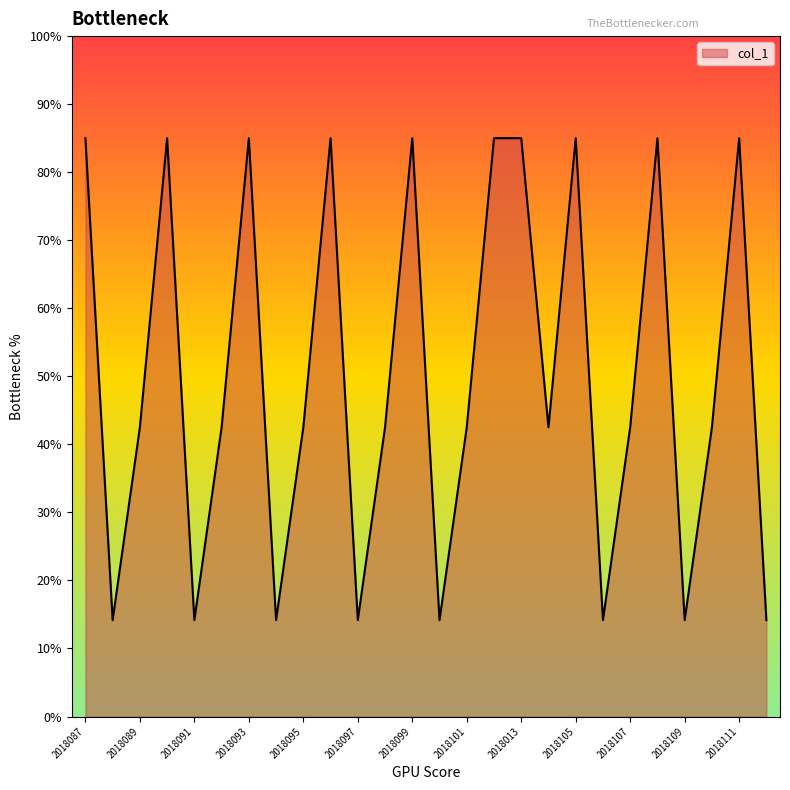

True or false: there are more than 0 points higher than both neighbors.

True